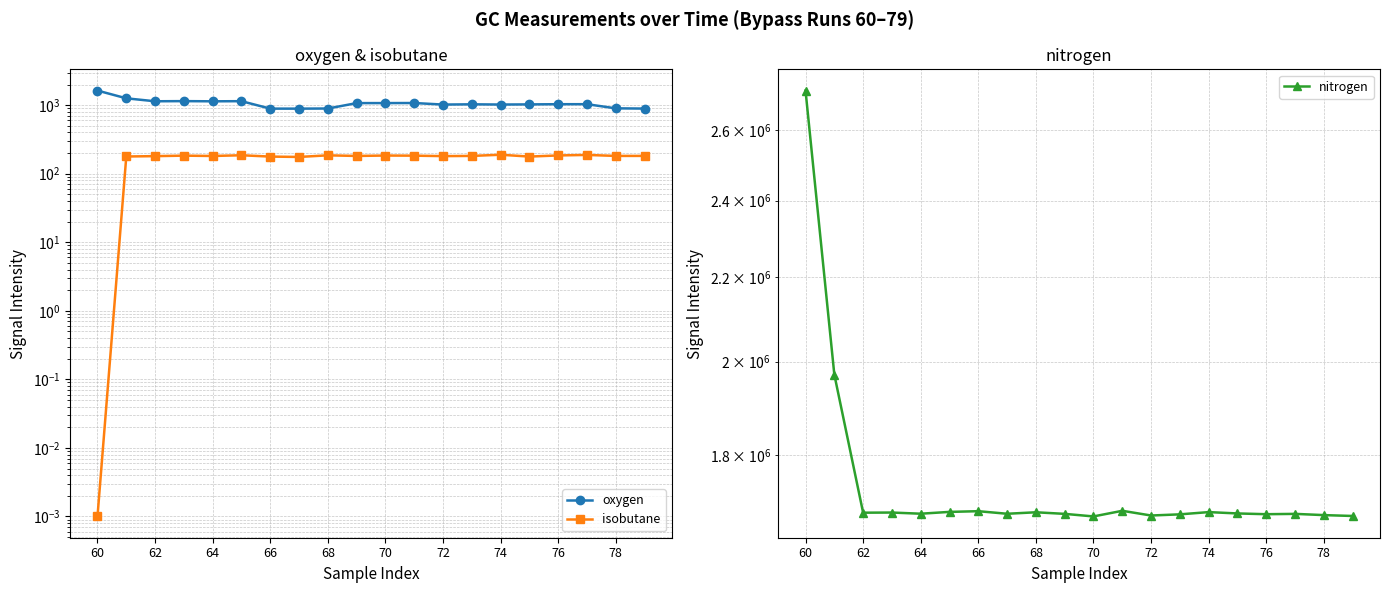

Count the number of categories in the chart.

20